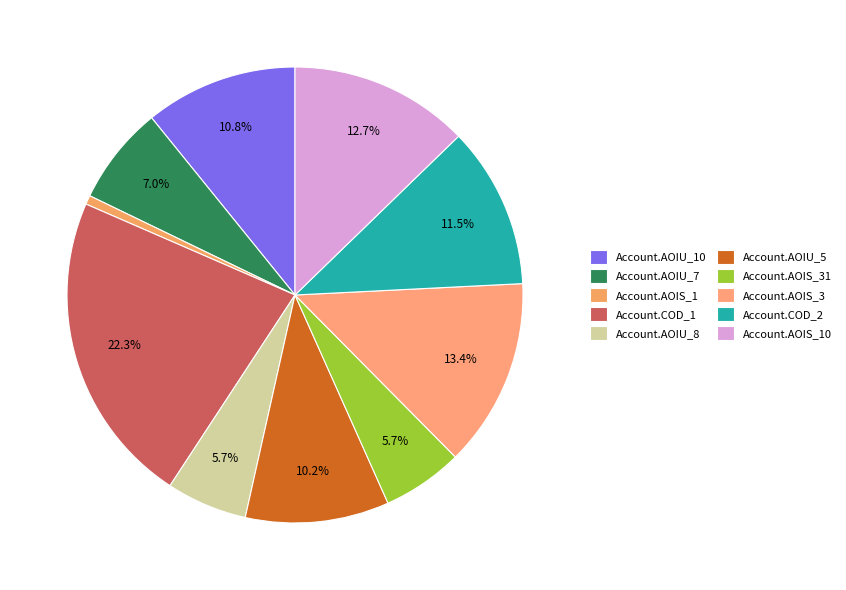

Count the number of slices in the pie.

10